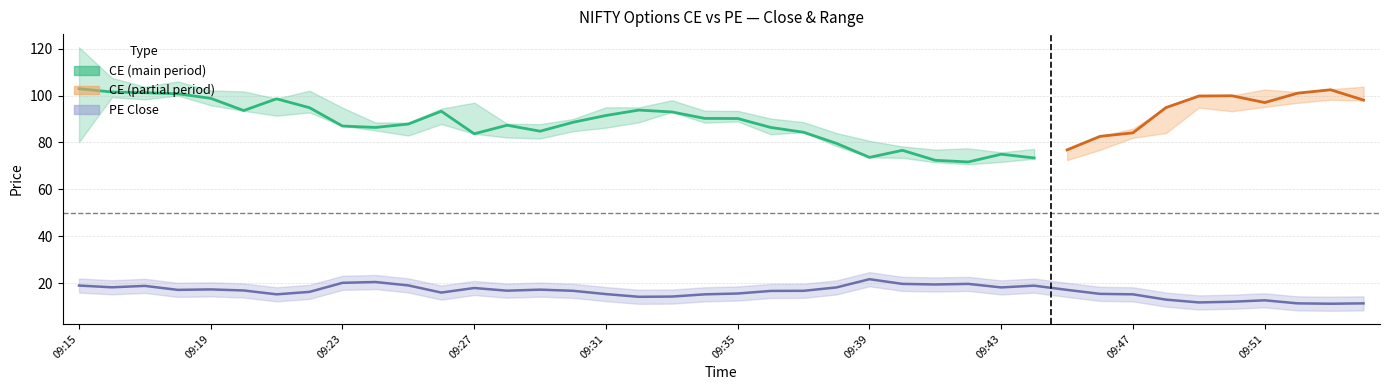

How many data points in close_pe are less than 16?

15